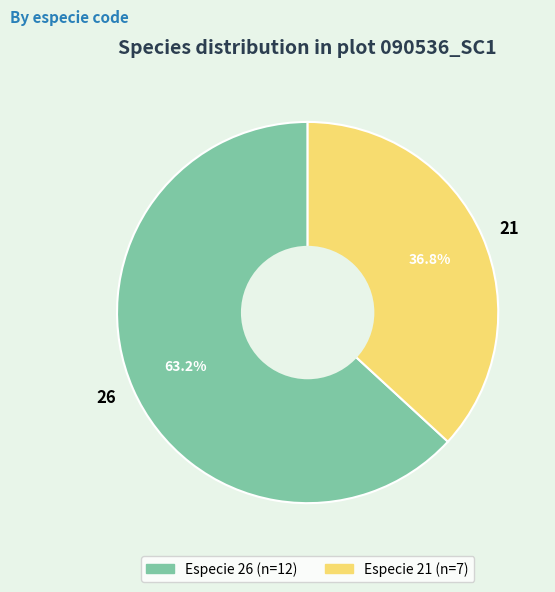

True or false: 26 accounts for 57% of the total.

False